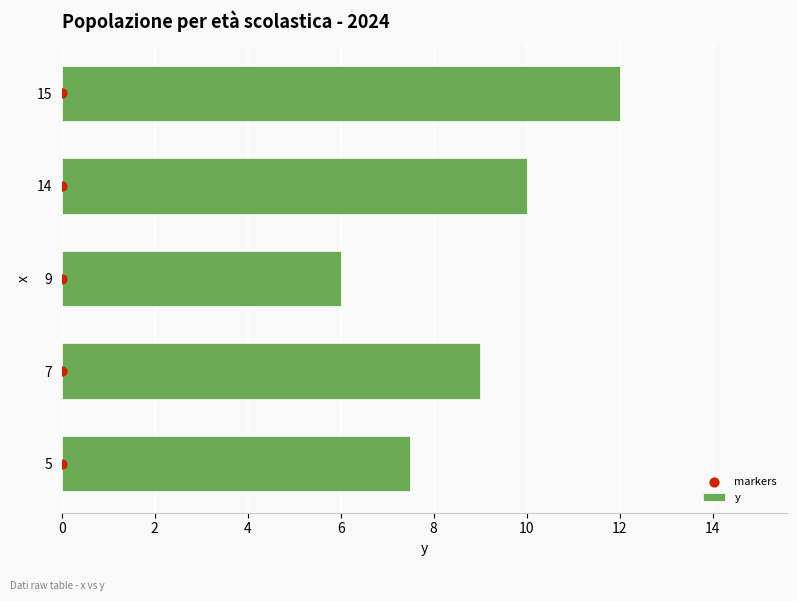

What are all the series names shown in the legend?

y, markers